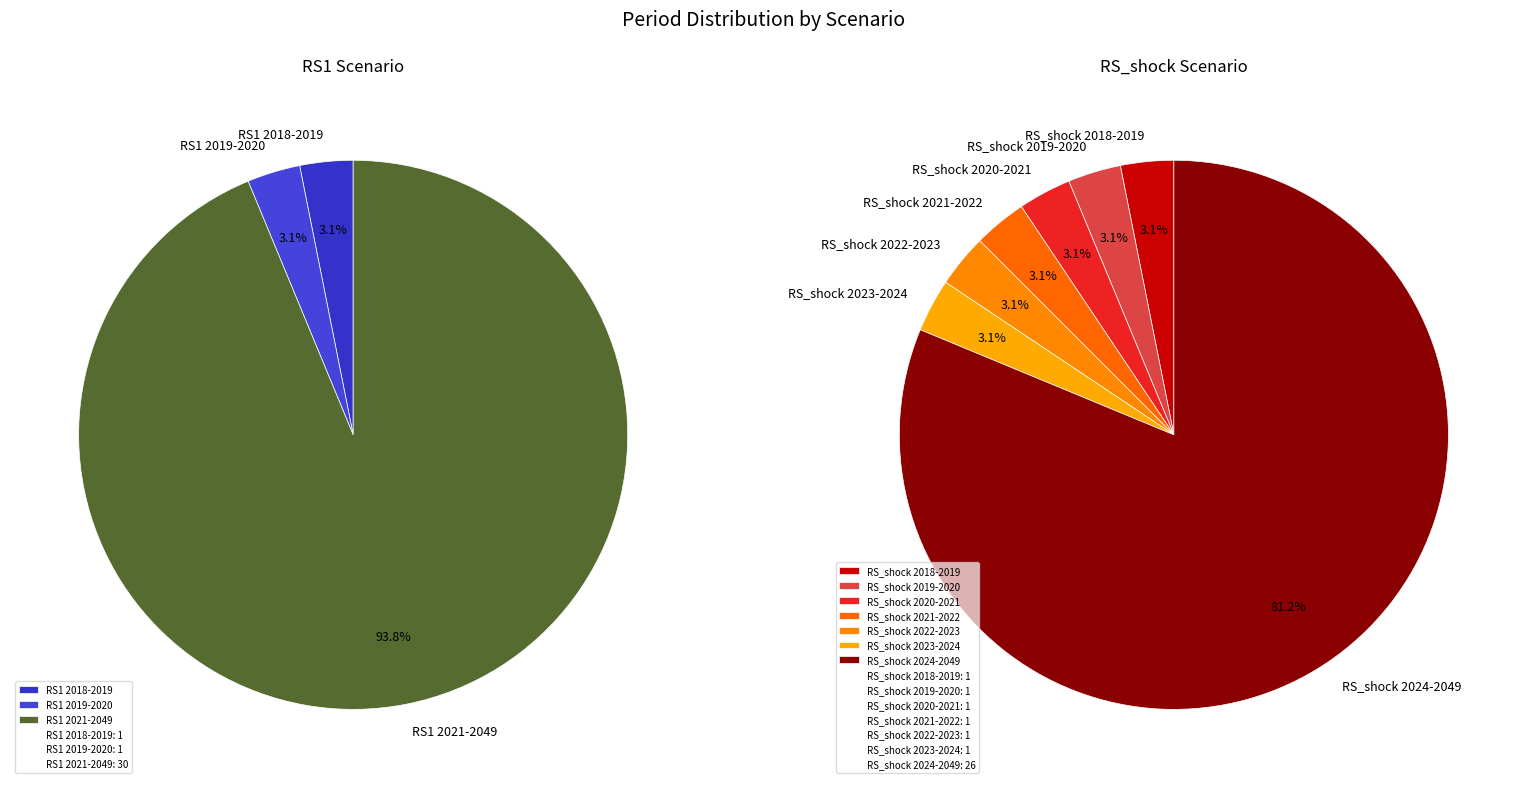

Is it true that RS_shock 2019-2020 is 15% of the pie?

False